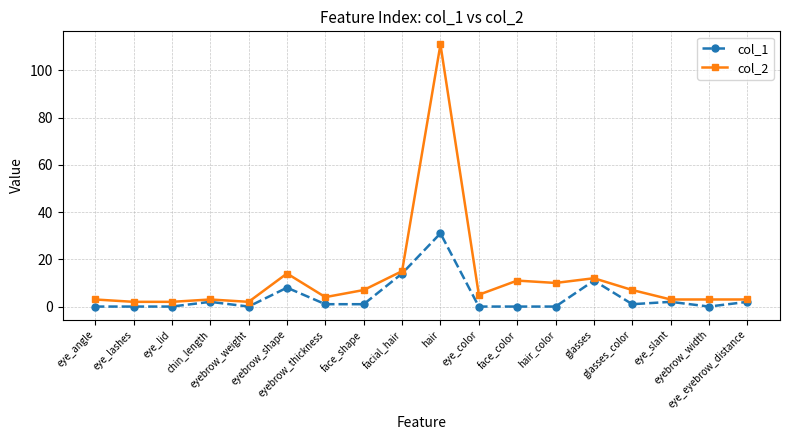

Between glasses_color and eye_eyebrow_distance, which series saw the biggest shift?

col_2